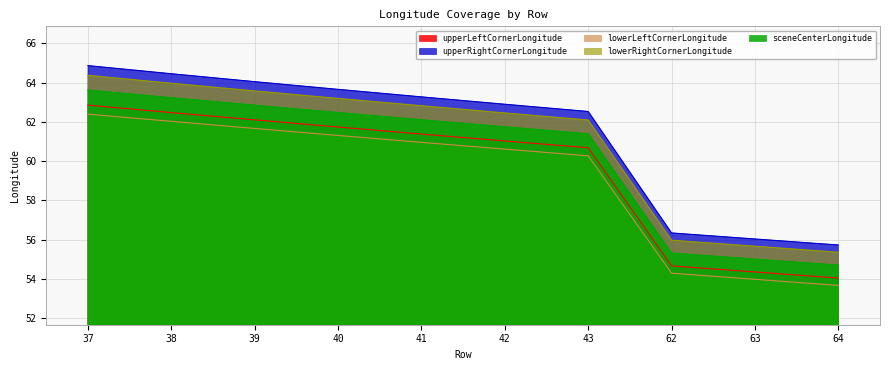

Does the chart have visible grid lines?

Yes